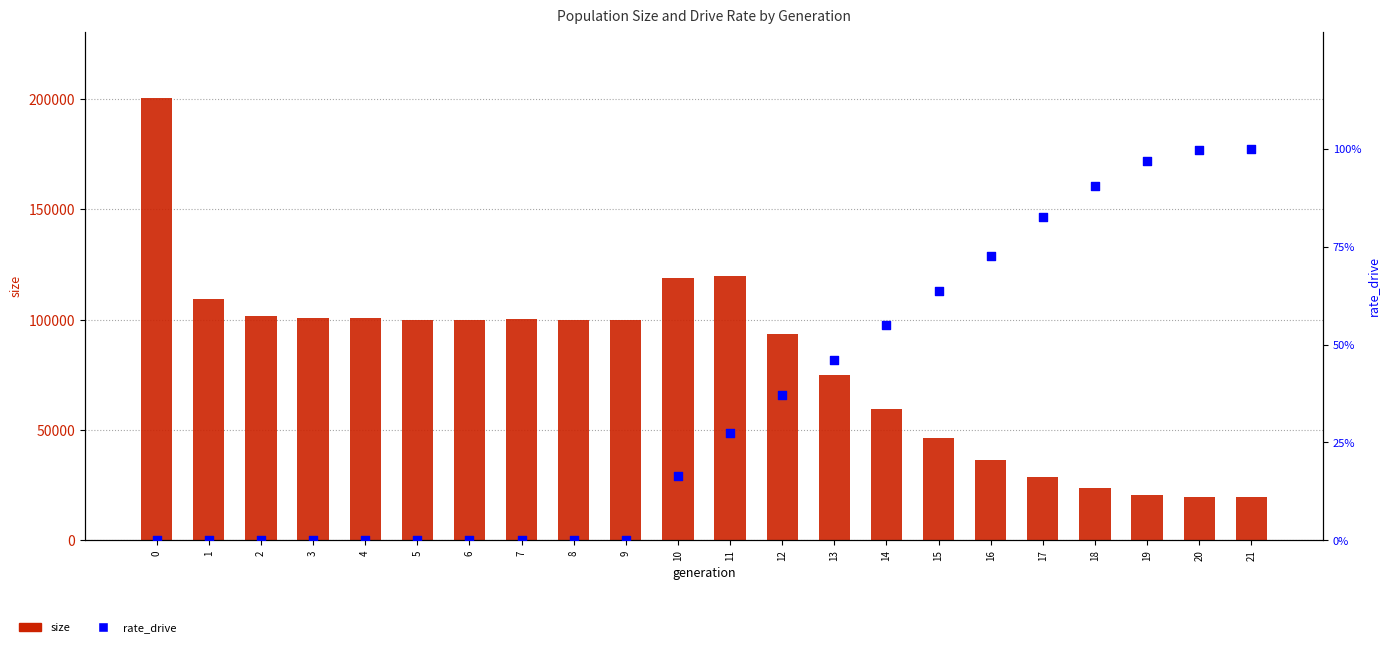

At how many categories does at least one series exceed 100815?

5